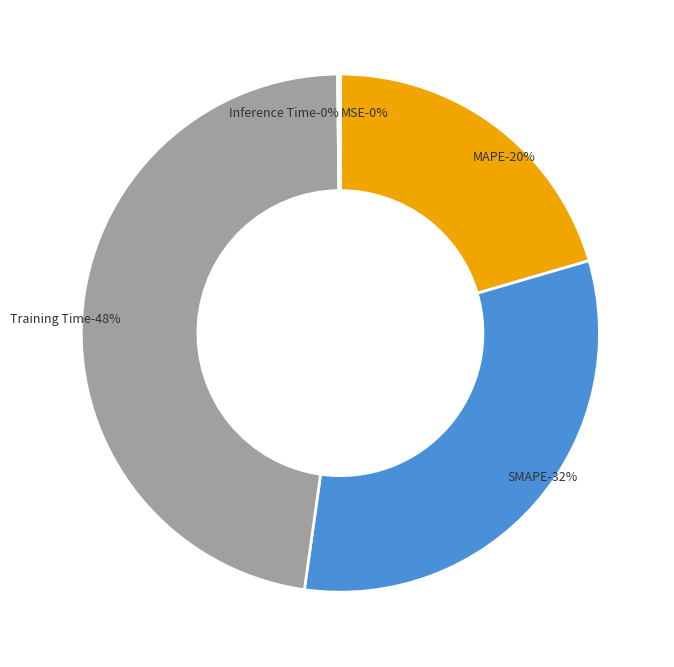

What percentage is the MAPE slice, to the nearest percent?

20%